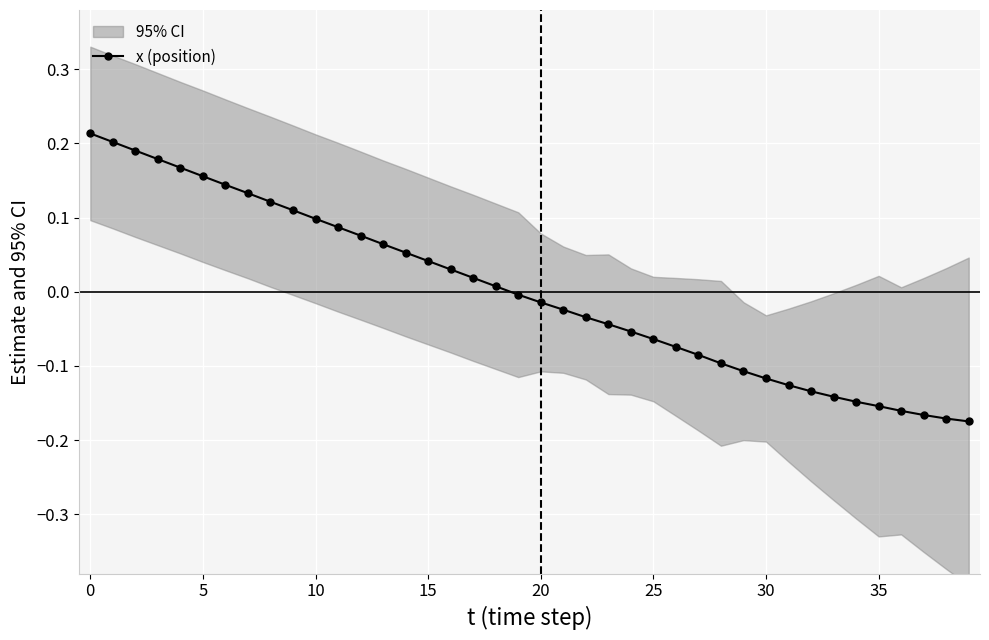

What is the value of the 25th point from the left?

-0.1